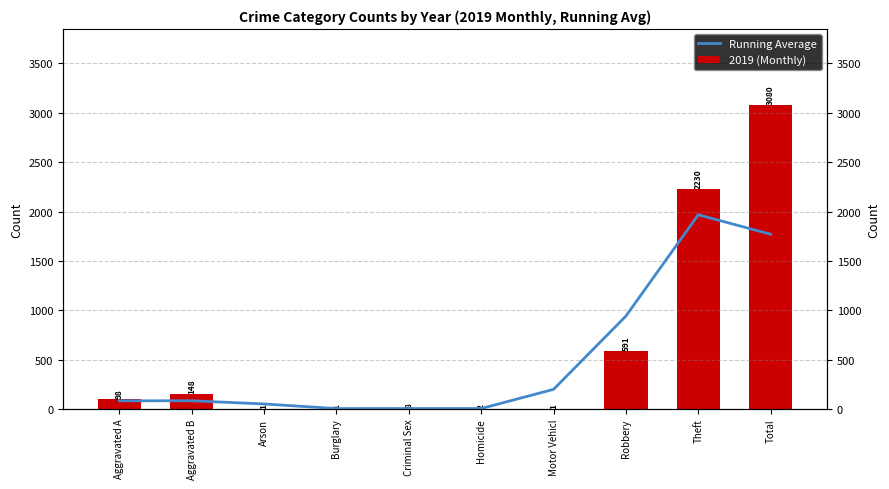

What is the smallest value displayed?

1.0